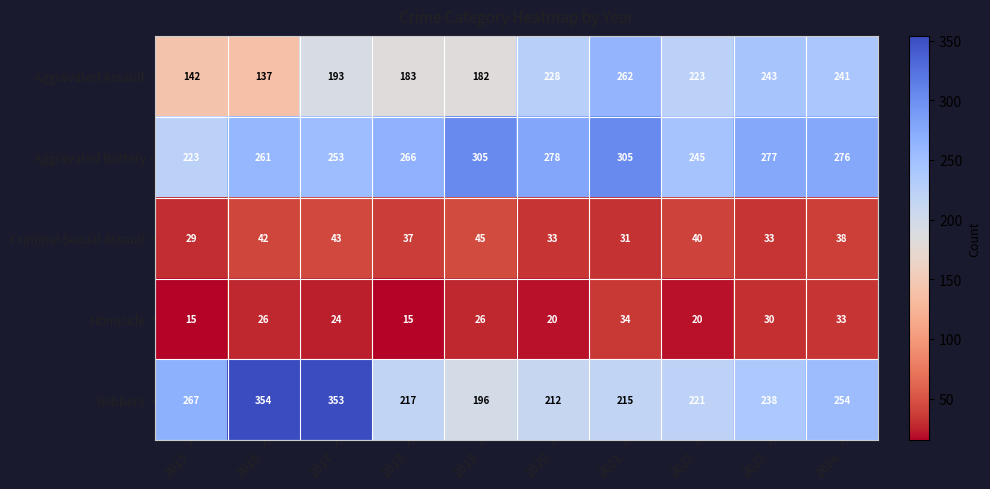

True or false: Robbery has a value of 312 at 2018.

False